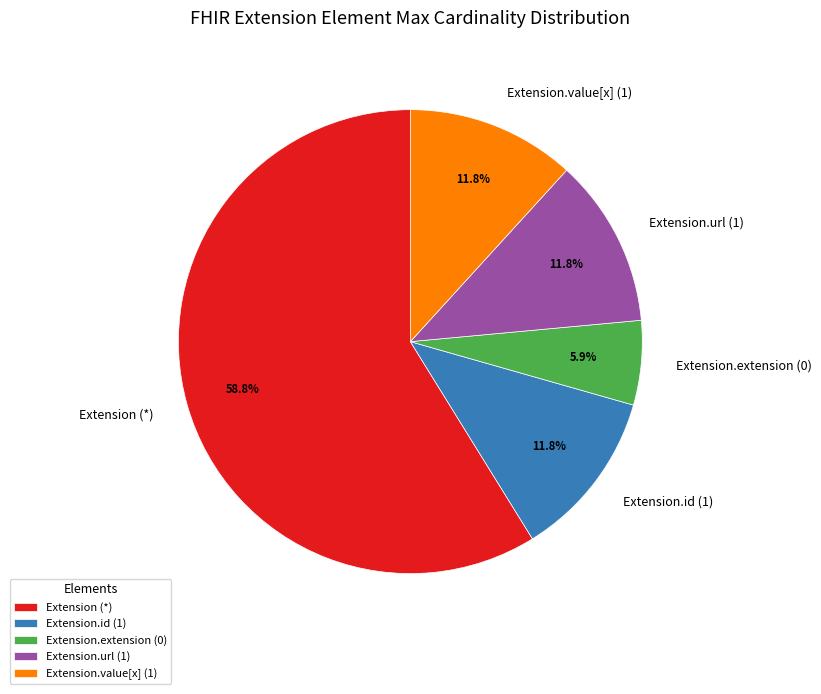

Count the number of slices in the pie.

5